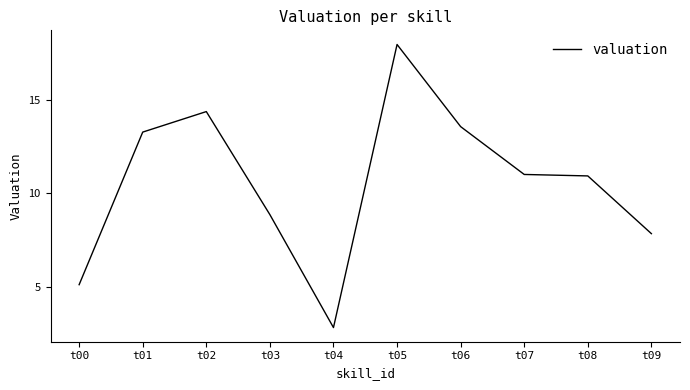

How many values exceed 11?

5